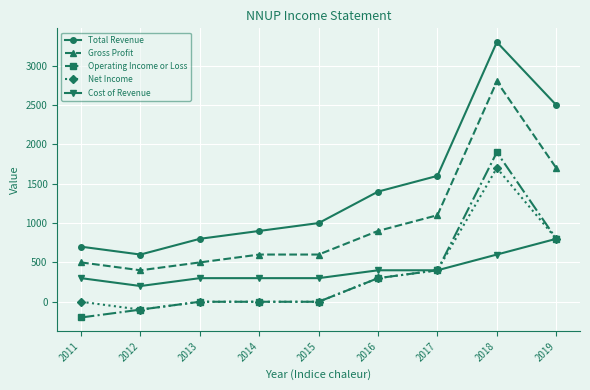

What is the sum of all Total Revenue values?

12800